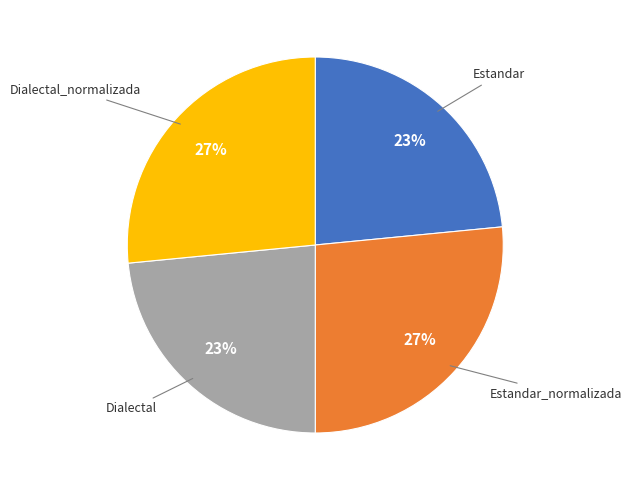

To the nearest percent, what portion does Estandar_normalizada represent?

27%